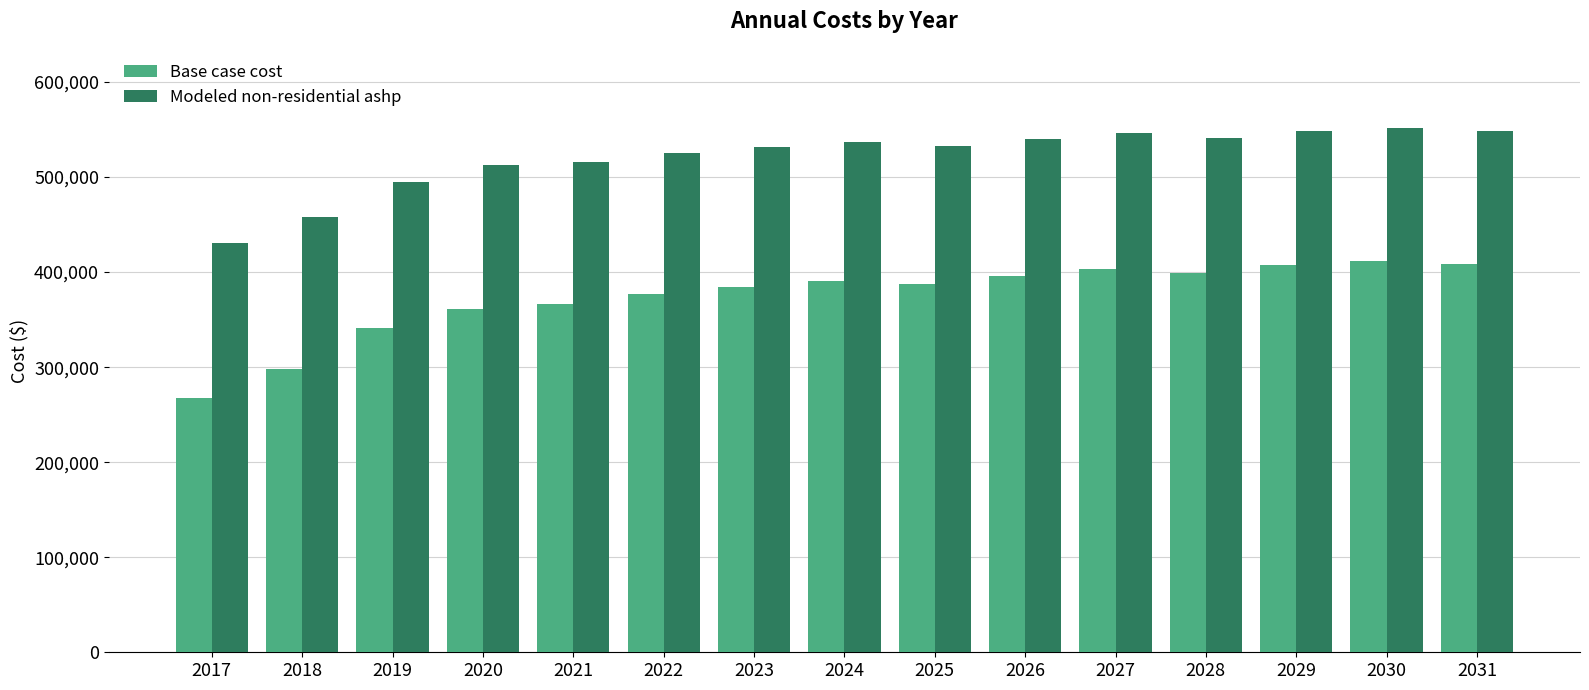

The Modeled non-residential ashp series shows 541009.4 at 2028. True or false?

True